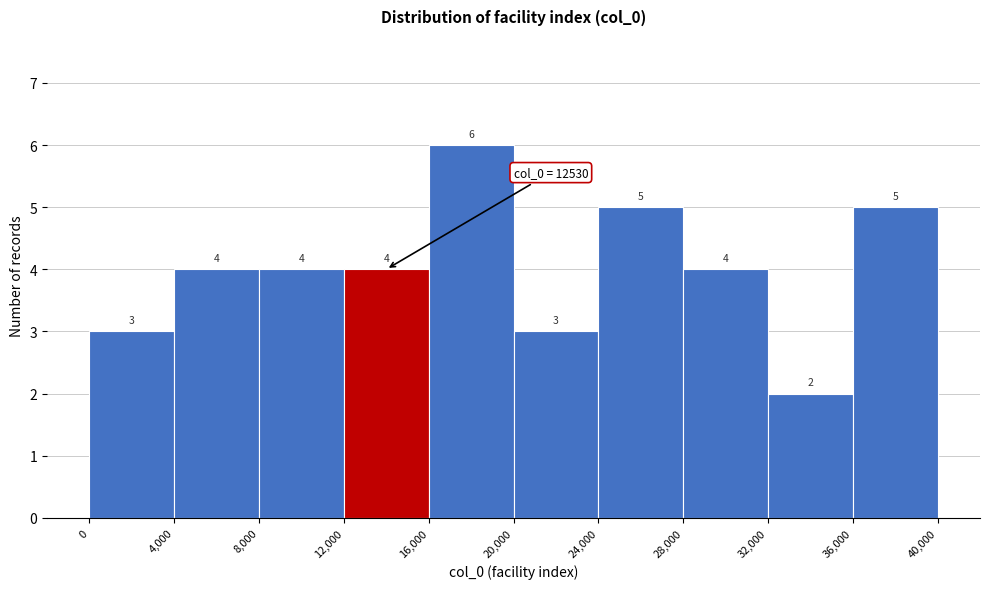

Reading left to right, transcribe this chart: for each bar, give the range it covers on the x-axis and its height.

0 to 4,000: 3
4,000 to 8,000: 4
8,000 to 12,000: 4
12,000 to 16,000: 4
16,000 to 20,000: 6
20,000 to 24,000: 3
24,000 to 28,000: 5
28,000 to 32,000: 4
32,000 to 36,000: 2
36,000 to 40,000: 5